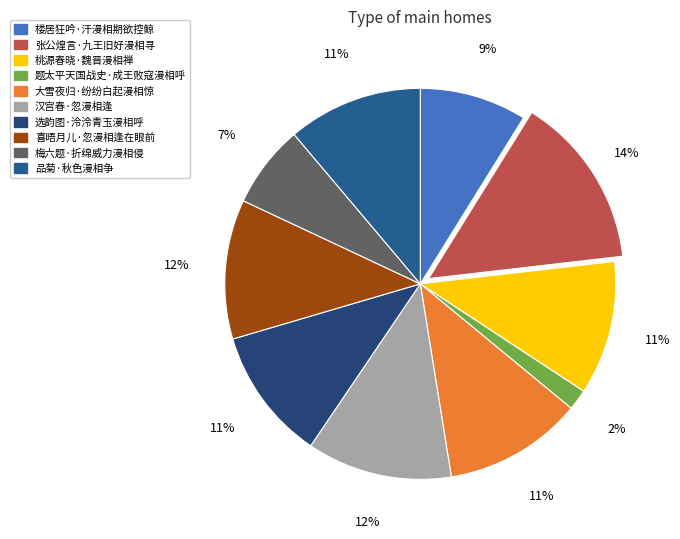

The 品菊·秋色漫相争 slice represents 11% of the pie. True or false?

True